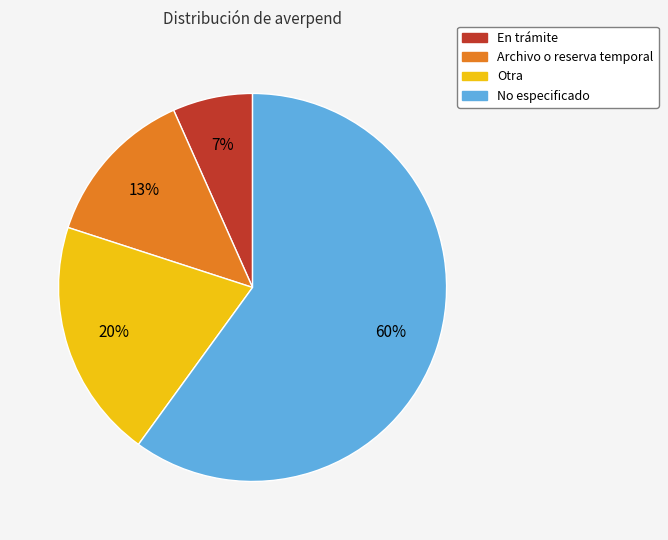

To the nearest percent, what is the difference between the En trámite and No especificado slice percentages?

53%